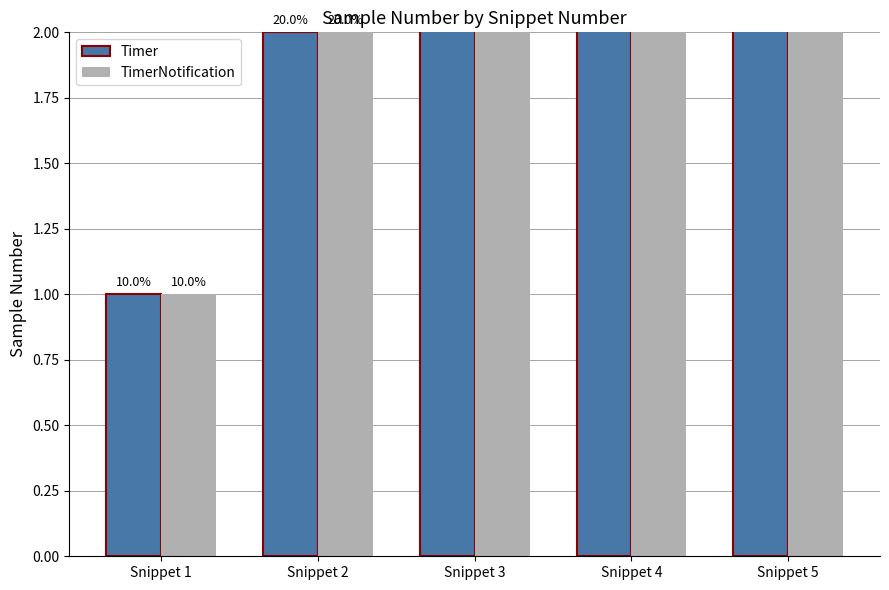

How many bars are there in each group?

2